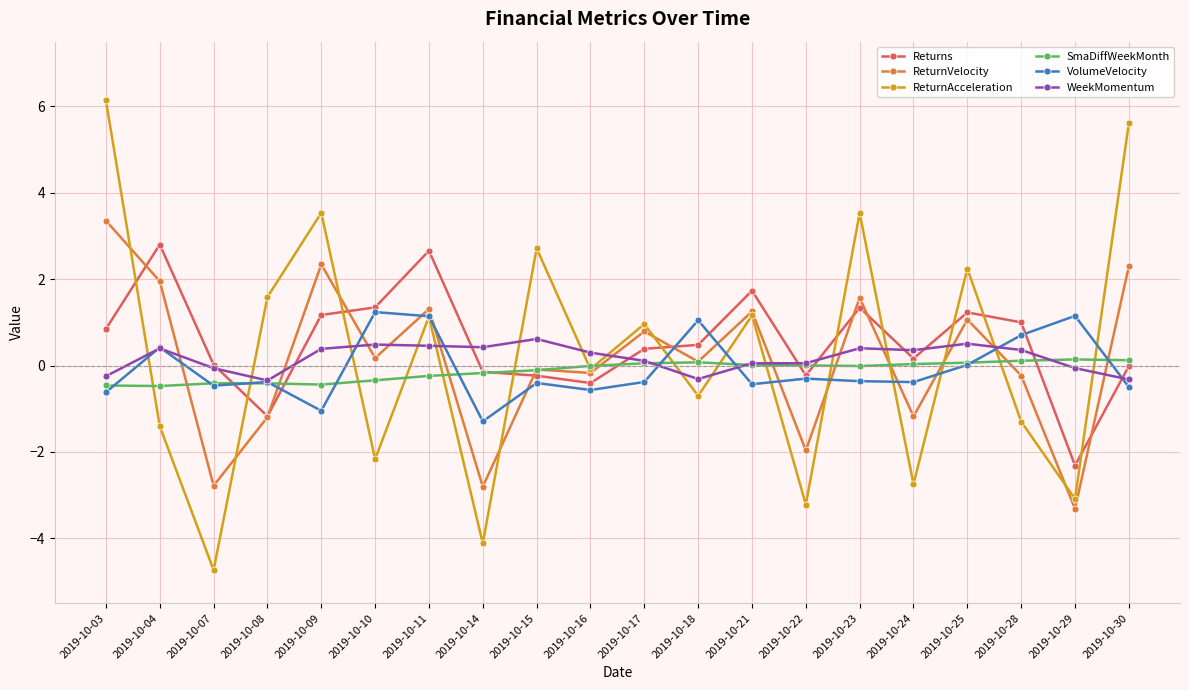

Rank the series at 2019-10-29 from lowest to highest value.

ReturnVelocity, ReturnAcceleration, Returns, WeekMomentum, SmaDiffWeekMonth, VolumeVelocity